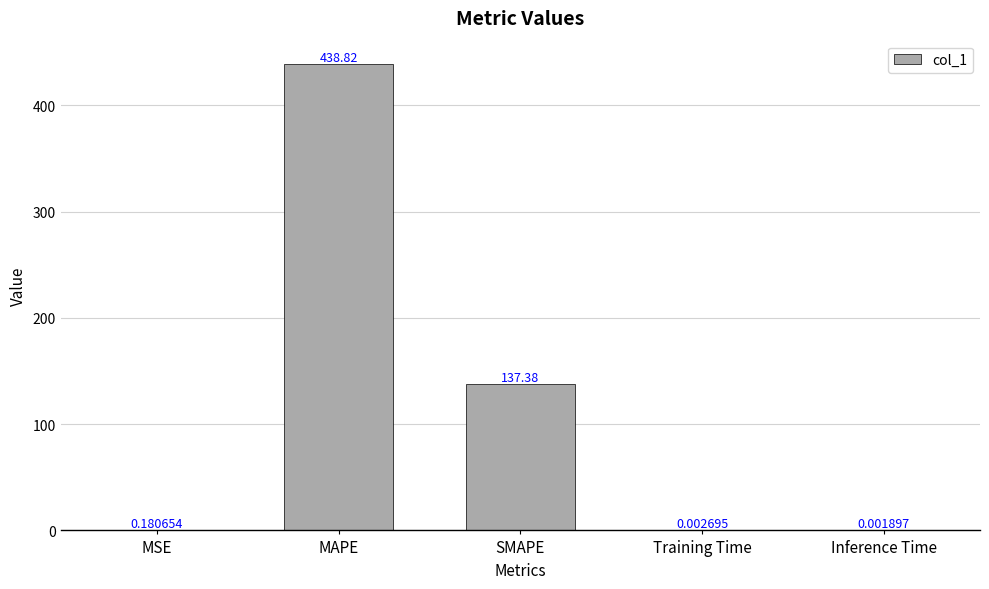

At which category does the chart reach its peak across all series?

MAPE